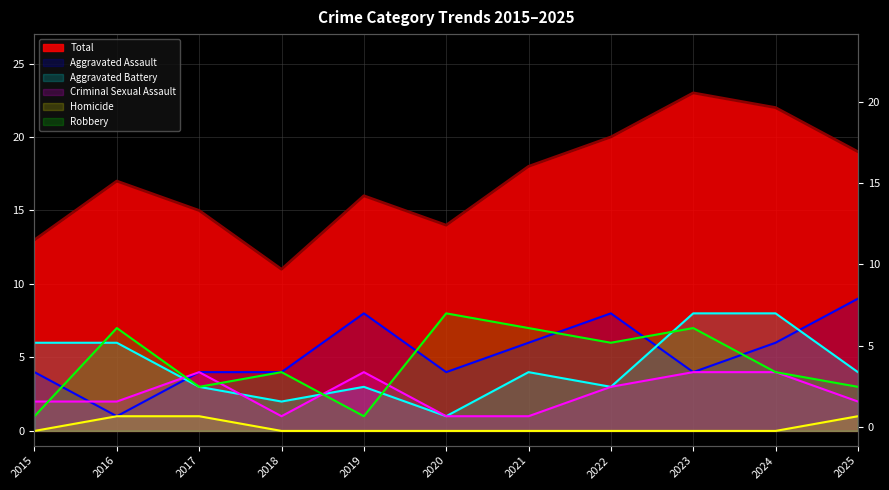

How many data points in Total are above 17?

5